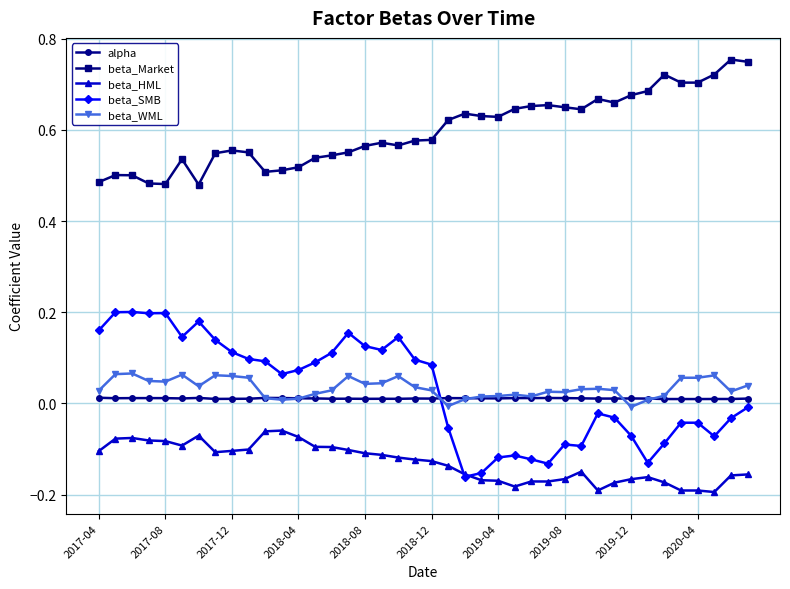

Which series has the largest total across all categories?

beta_Market